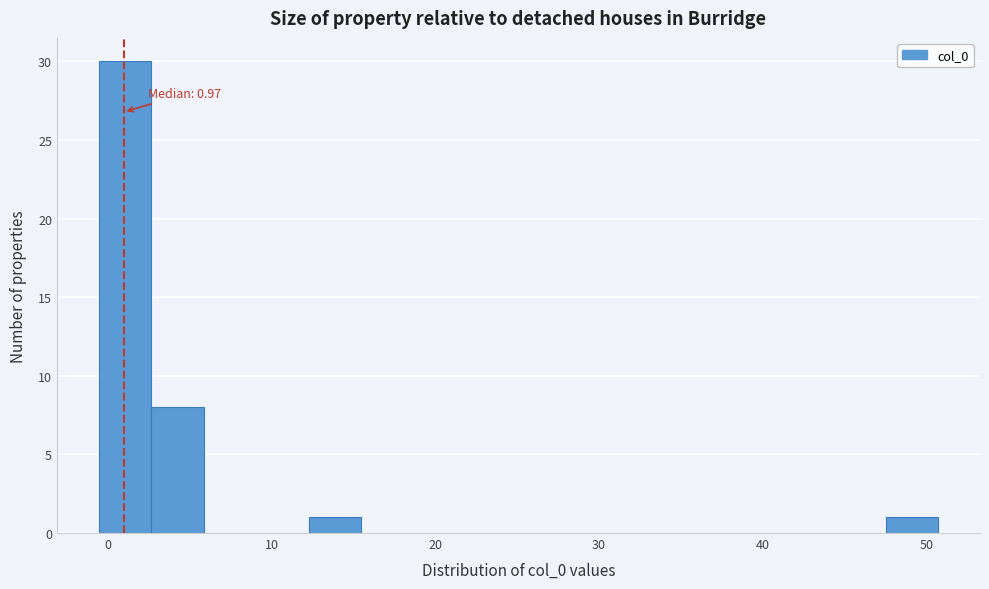

Around what value on the x-axis is the tallest bar? Give the approximate position of its centre, as read against the axis.

1